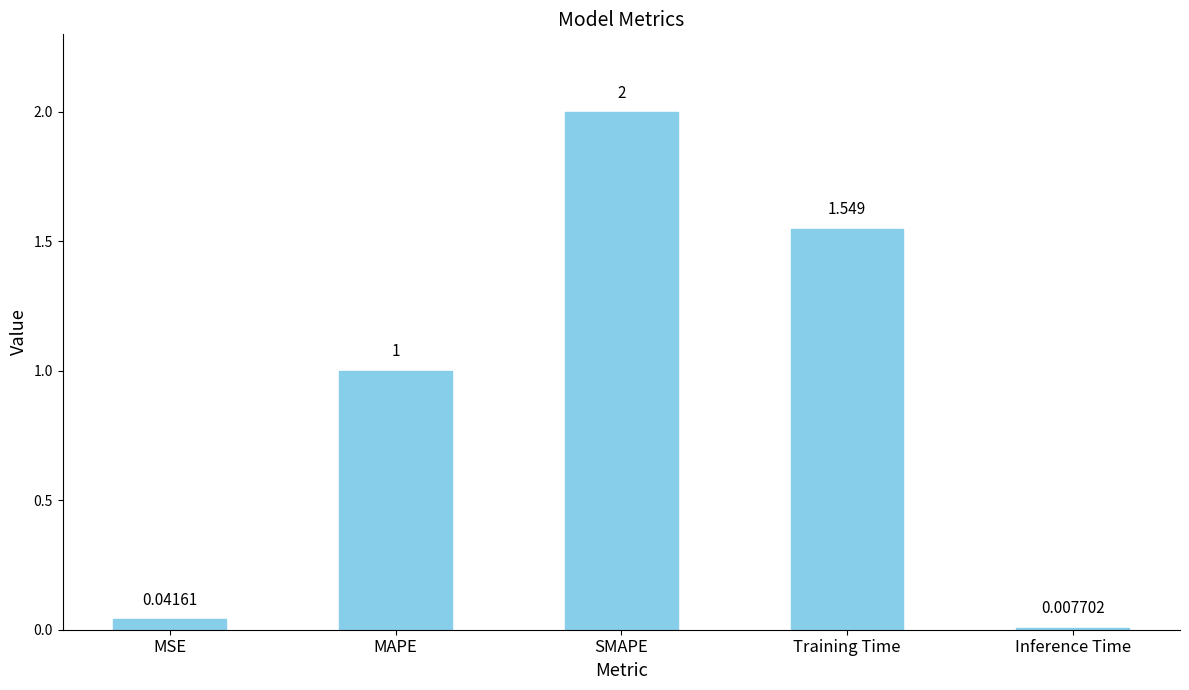

Which category has the lowest value across all series?

Inference Time